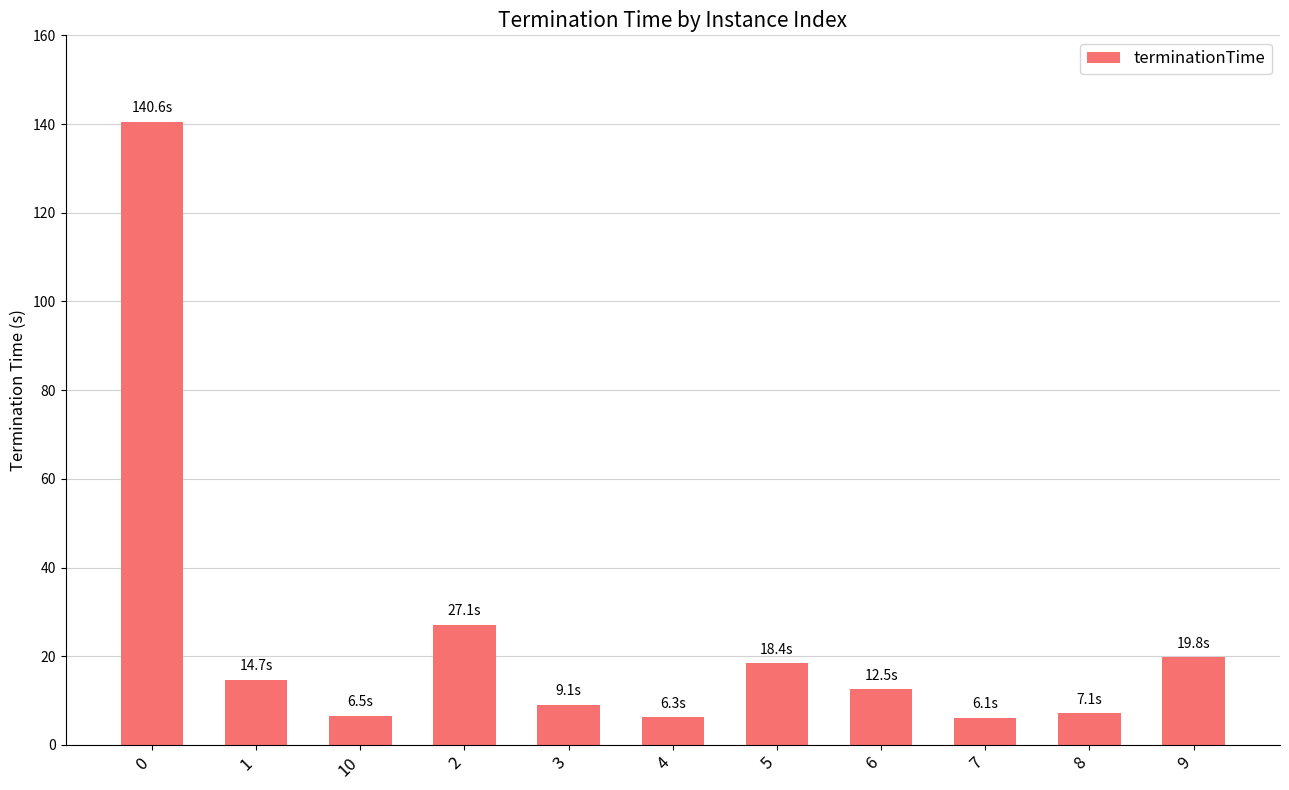

What is the change in value from 1 to 10?

-8.2